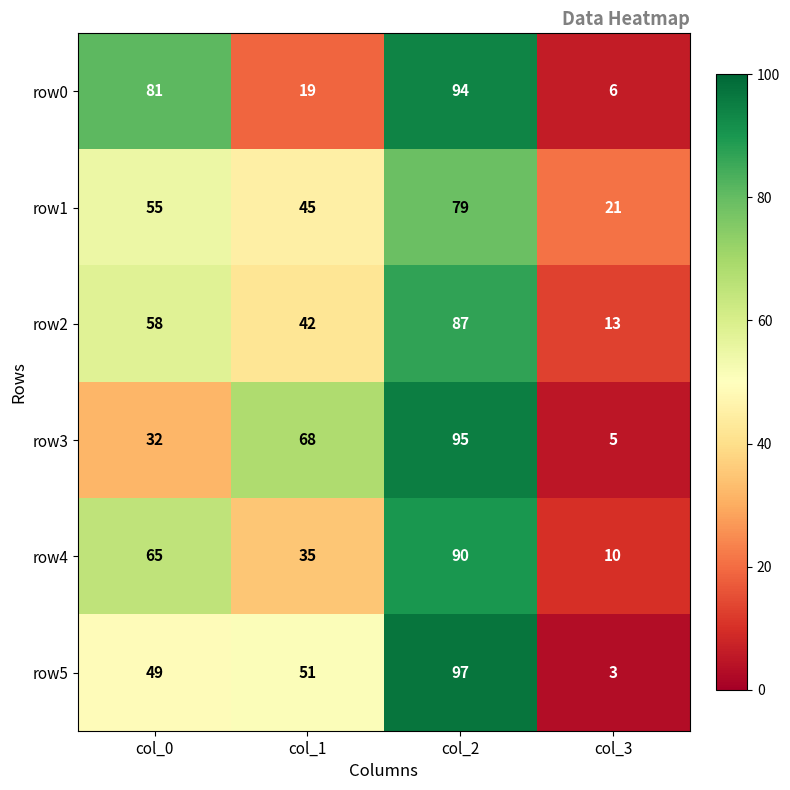

At how many categories does at least one series exceed 16?

4